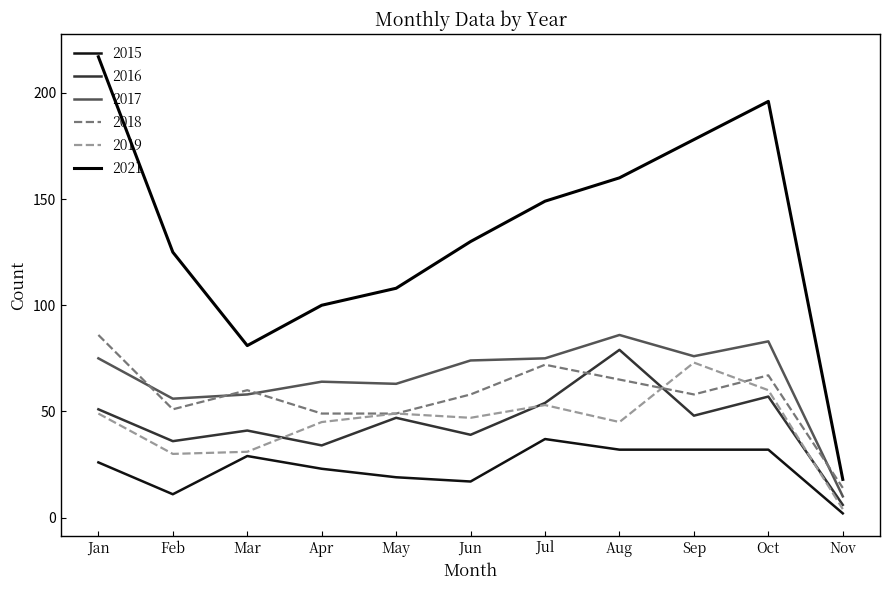

Does the chart have visible grid lines?

No